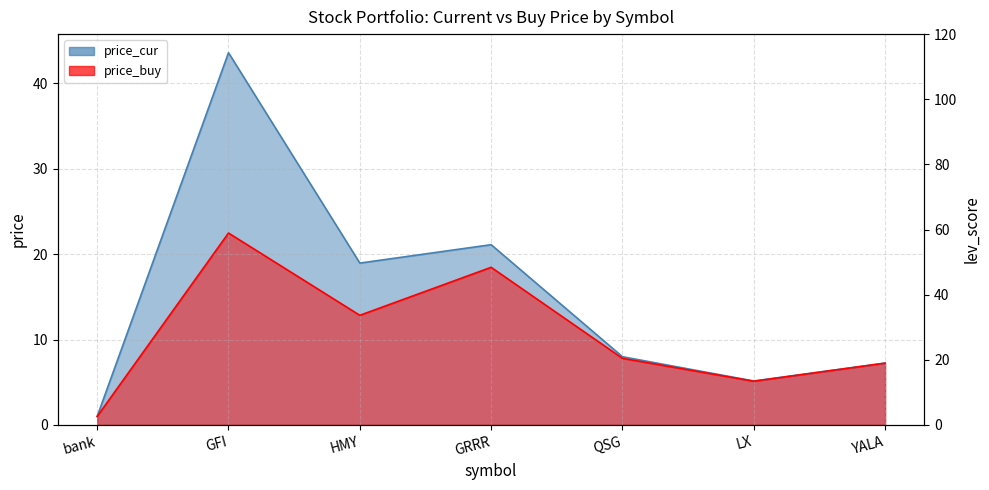

True or false: price_cur and price_buy intersect in this chart.

False